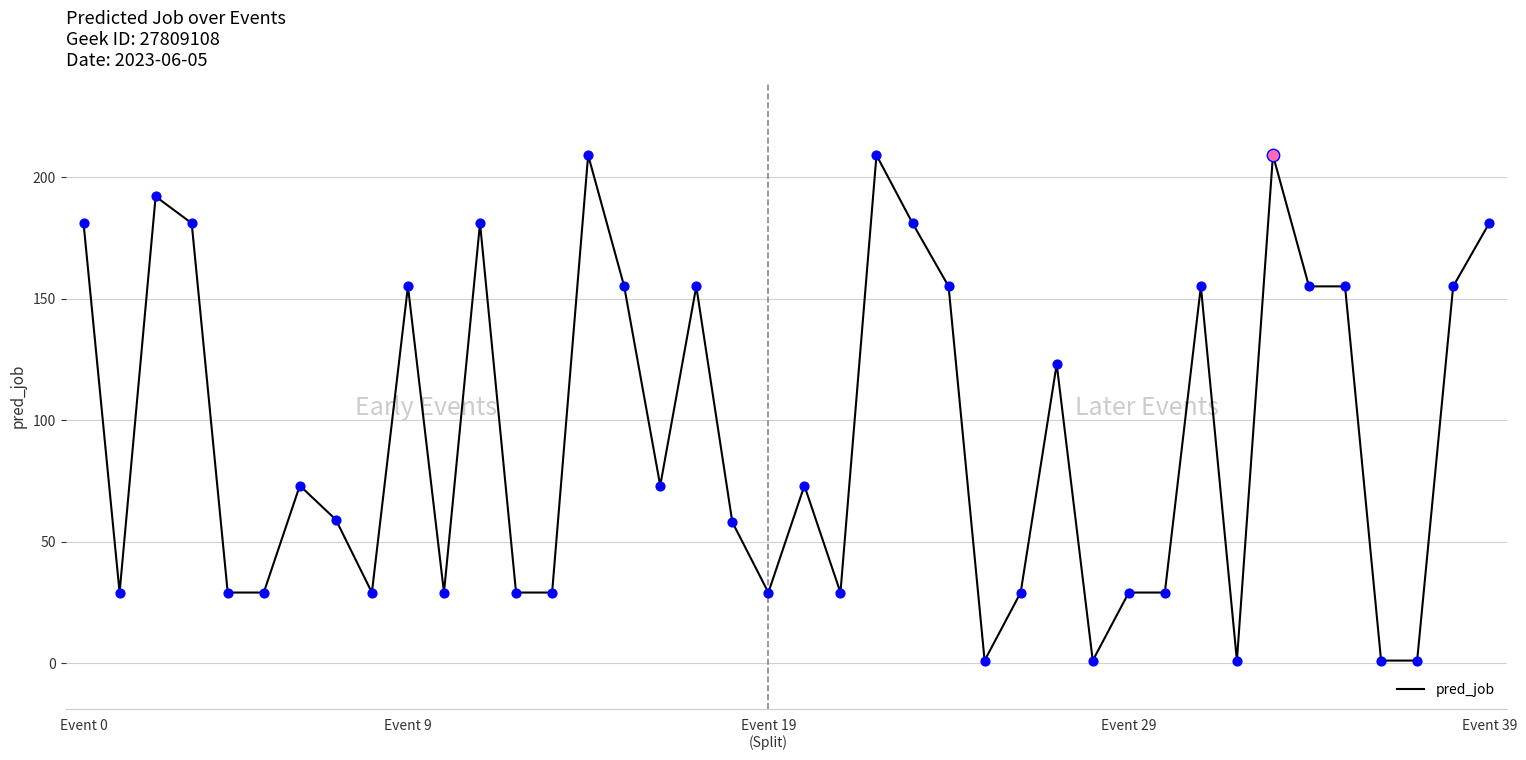

What is the difference between the maximum and minimum values?

208